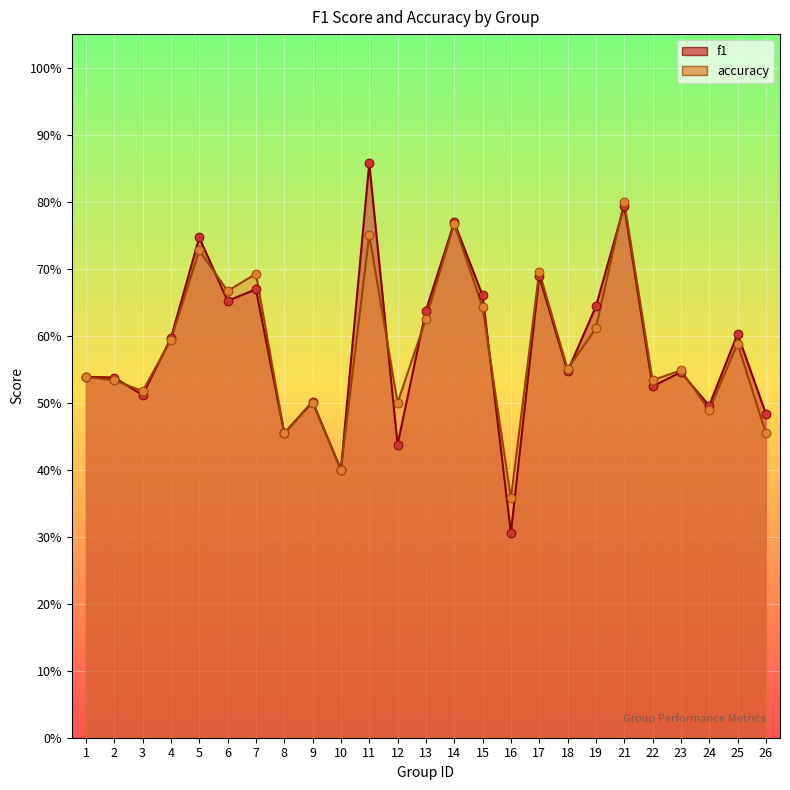

Which series reaches the minimum Y coordinate?

f1